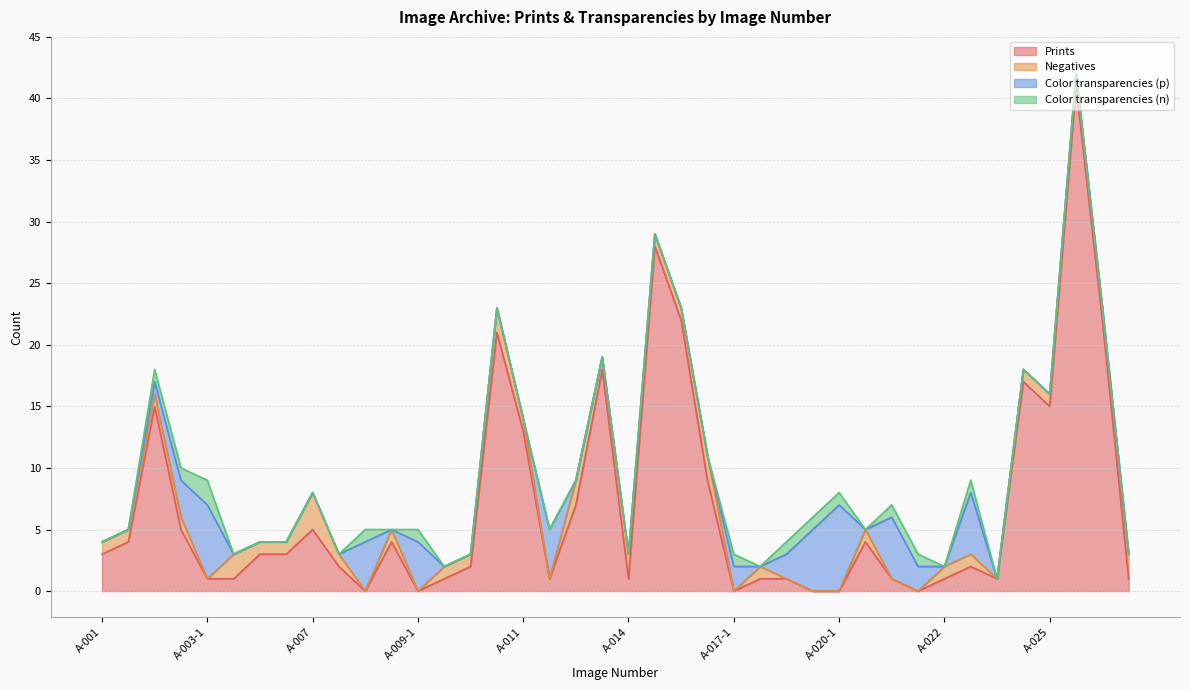

How many lines are shown in the chart?

4